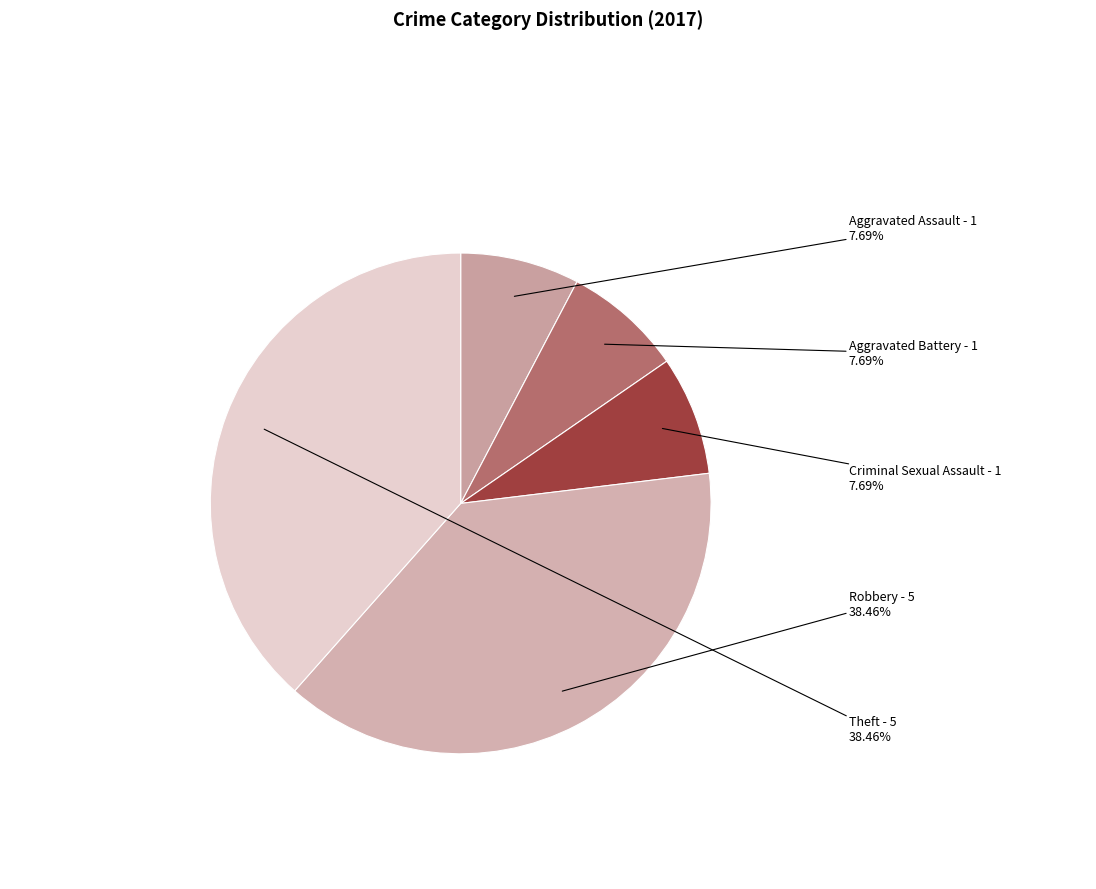

Is there a majority slice in this chart?

No